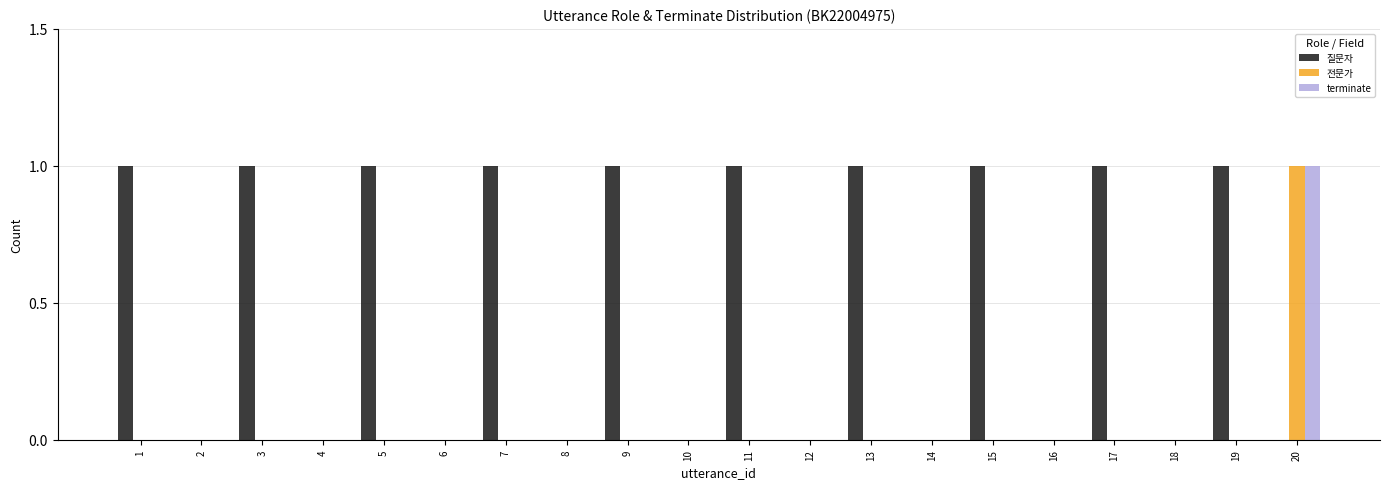

Which series has the largest total across all categories?

질문자